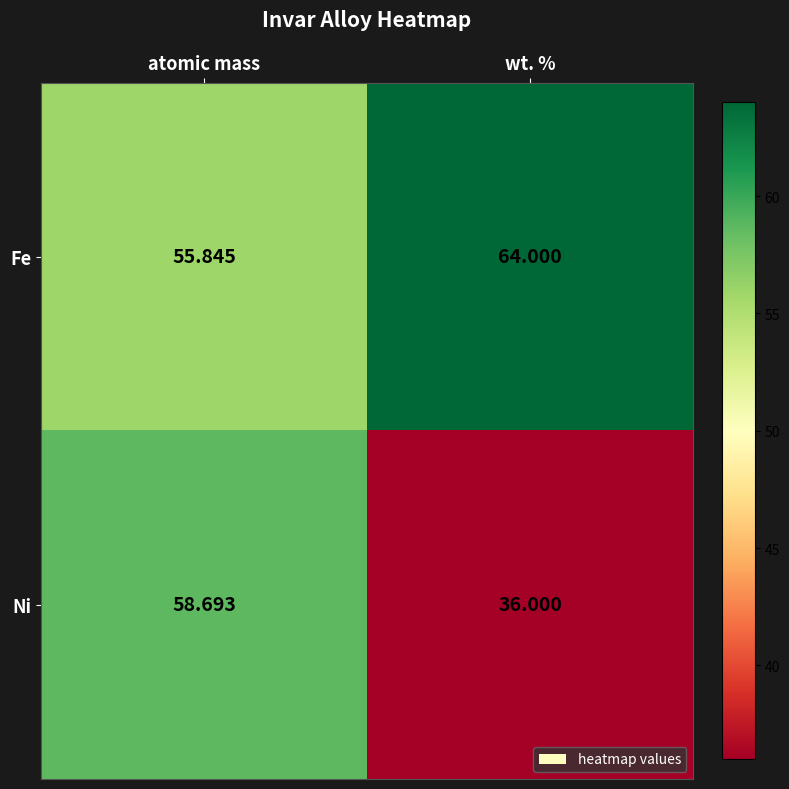

Which series has the largest total across all categories?

Fe